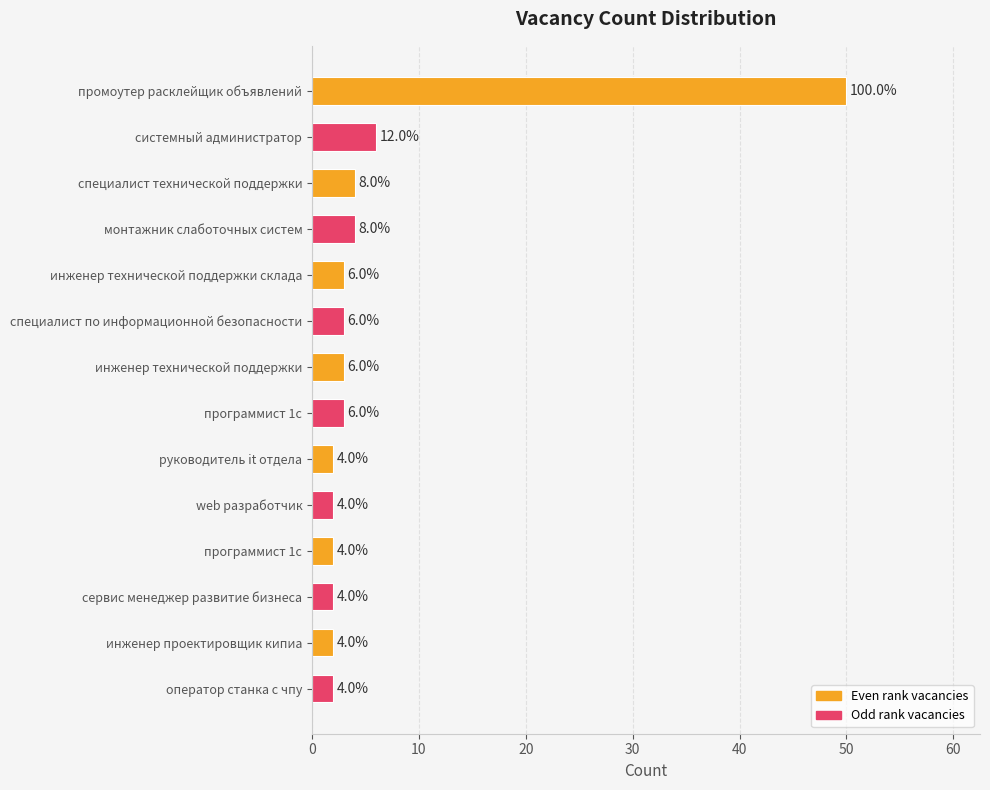

Read the value at инженер технической поддержки, to the nearest 5.

5